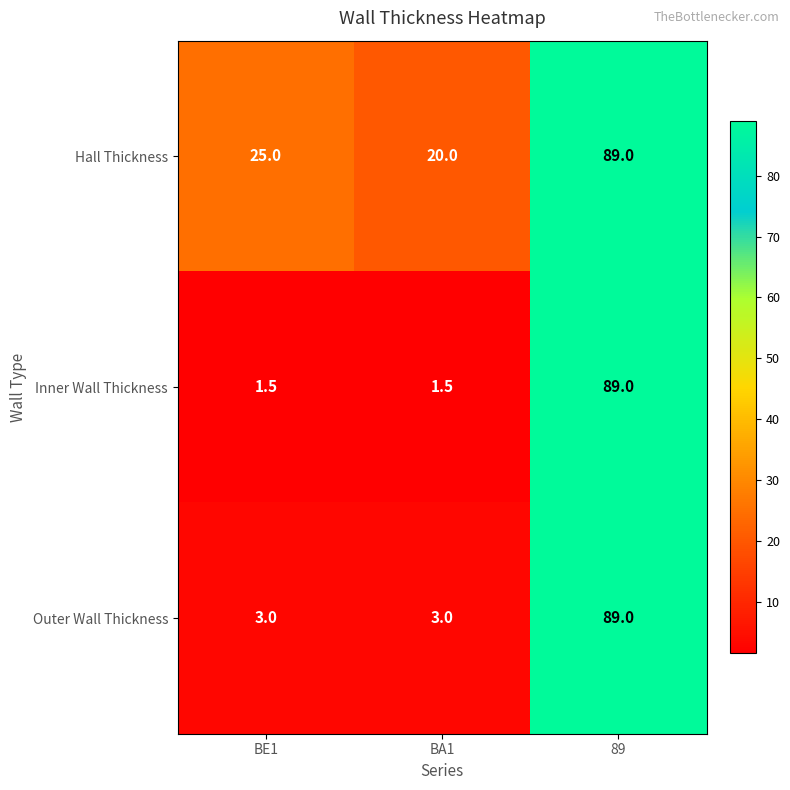

Which series has the widest spread of values?

Inner Wall Thickness